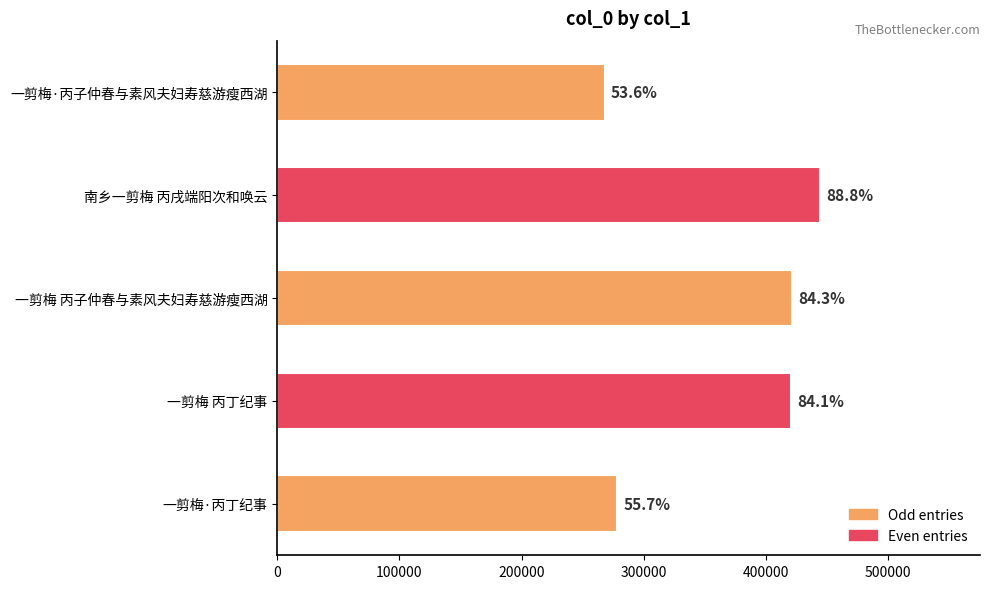

What is the greatest value displayed?

443885